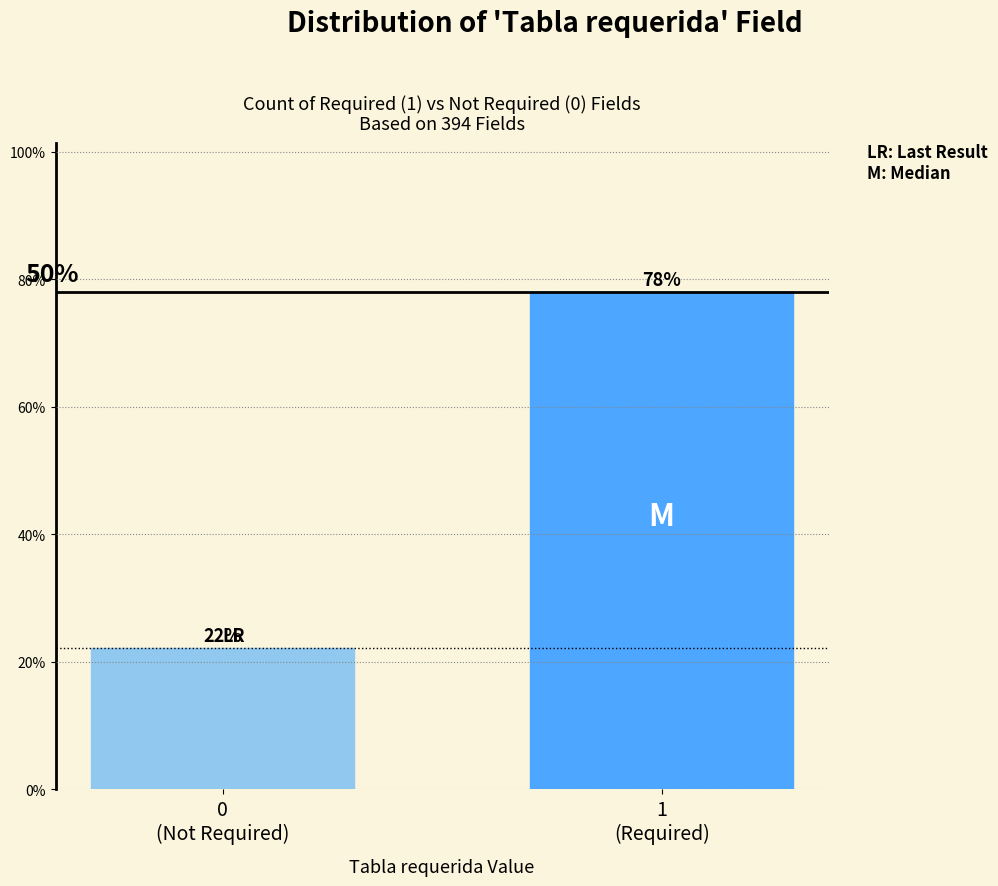

Are the bars horizontal?

No